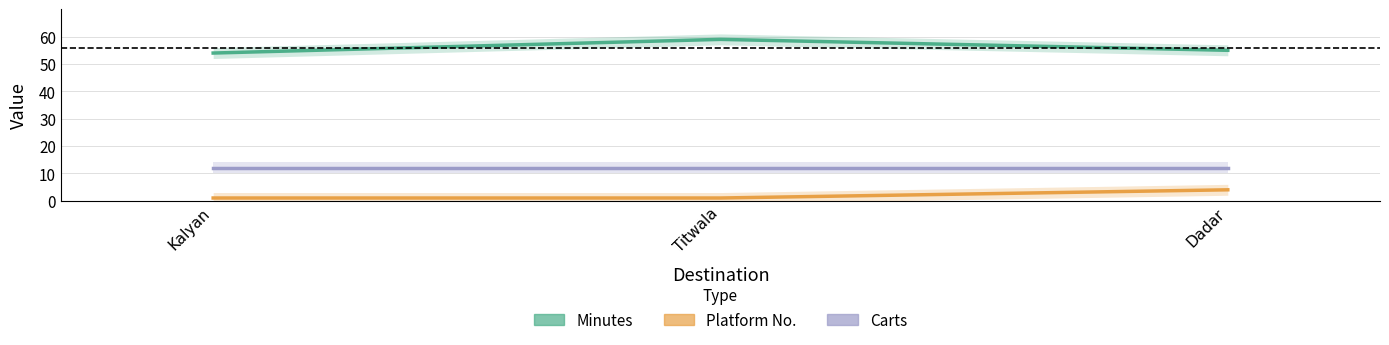

What is the minimum value shown in the chart?

1